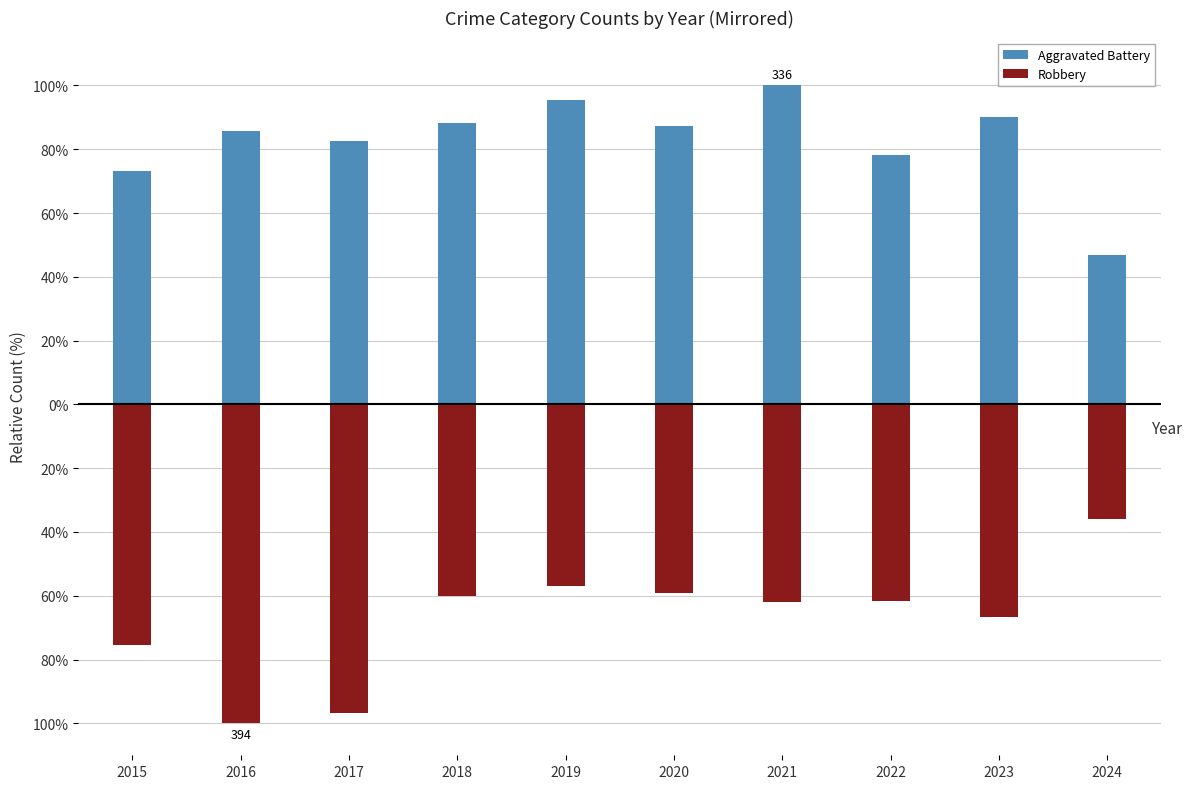

What is the spread (max minus min) of values at 2017?

179.1